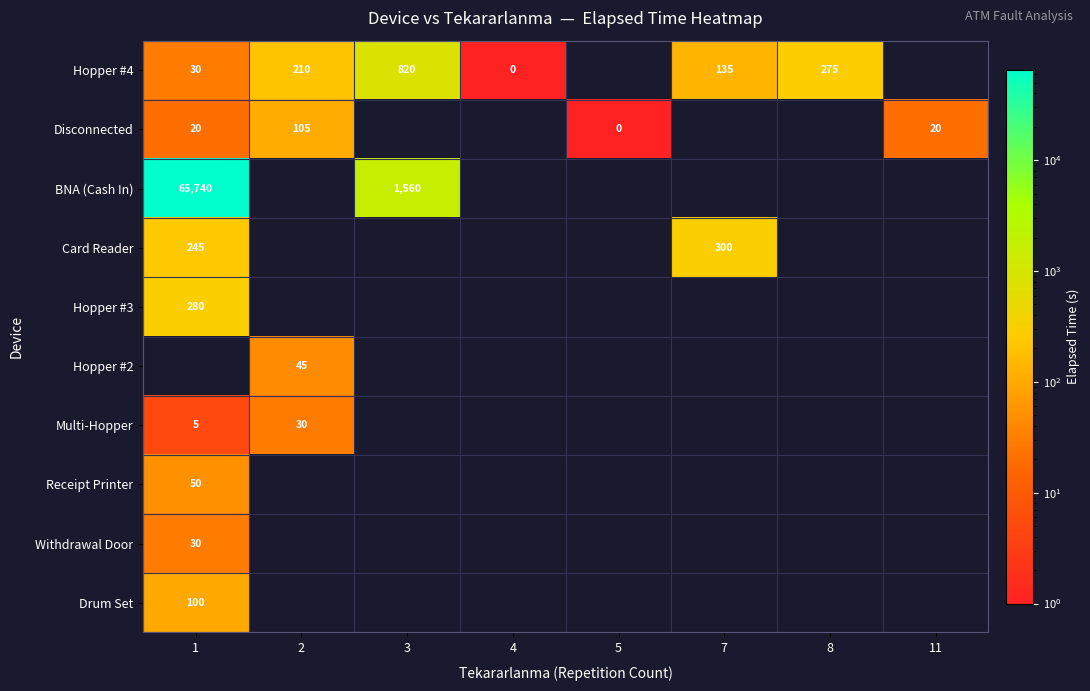

The value of Hopper #2 at 2 is 45. True or false?

True